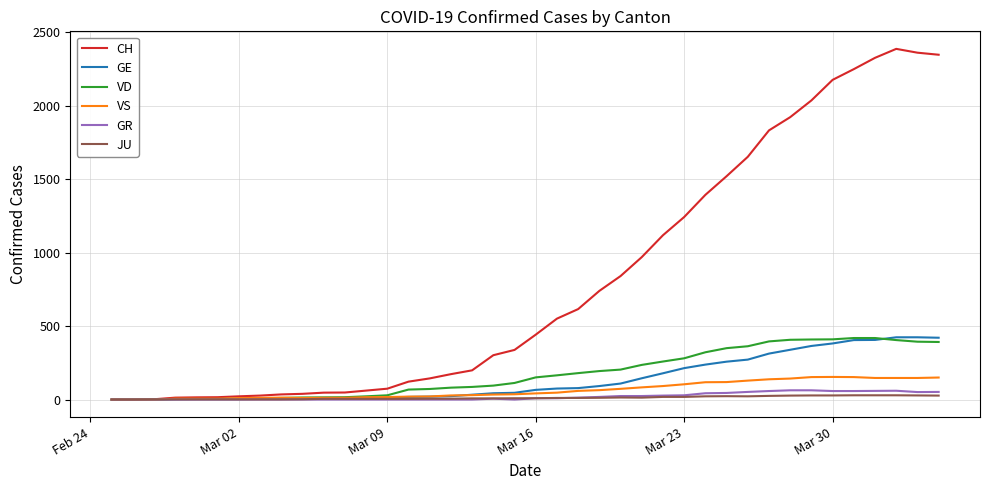

What is the maximum value for CH?

2388